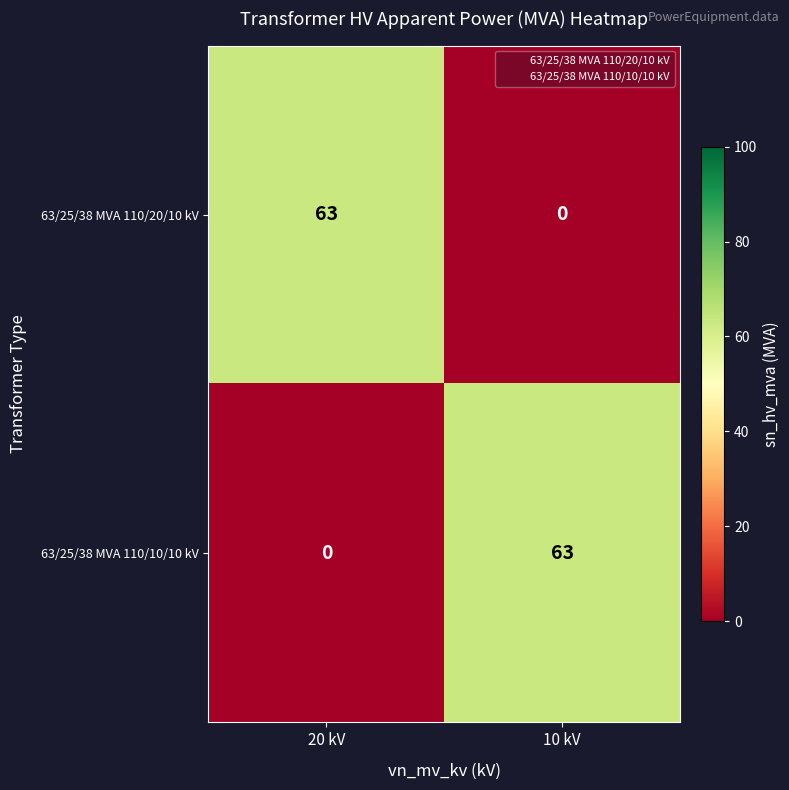

What is the sum of all 63/25/38 MVA 110/10/10 kV values?

63